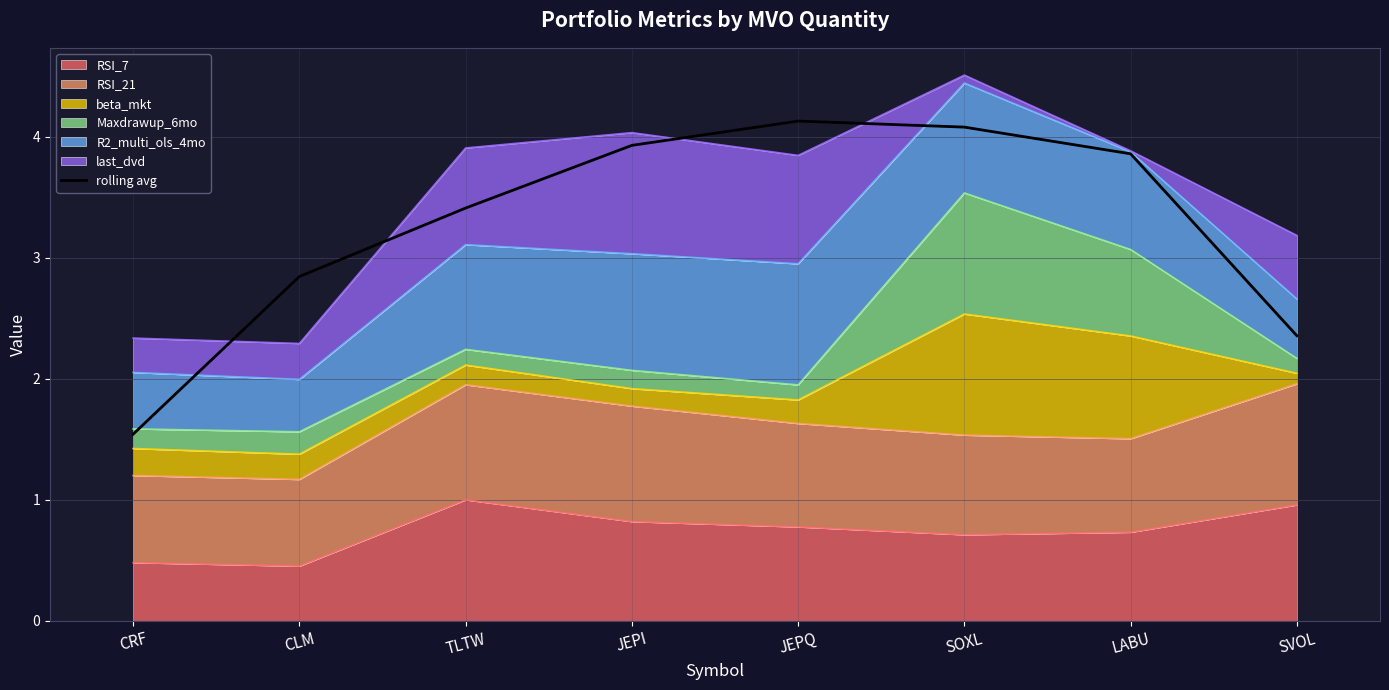

True or false: there are more than 2 points higher than both neighbors.

False